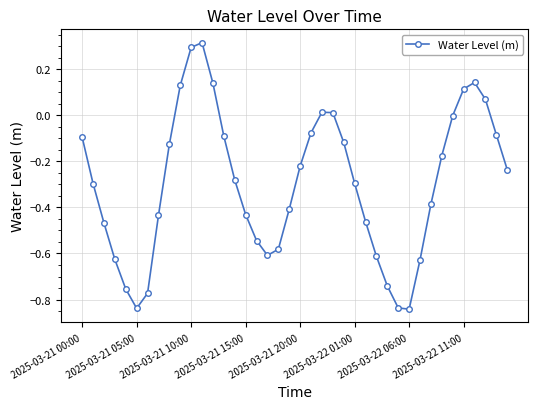

What is the difference between the maximum and second lowest values?

1.2